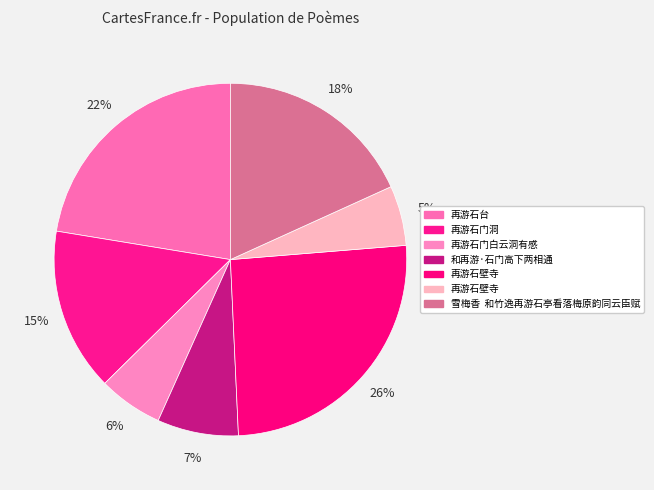

What is the largest slice in the pie chart?

再游石壁寺